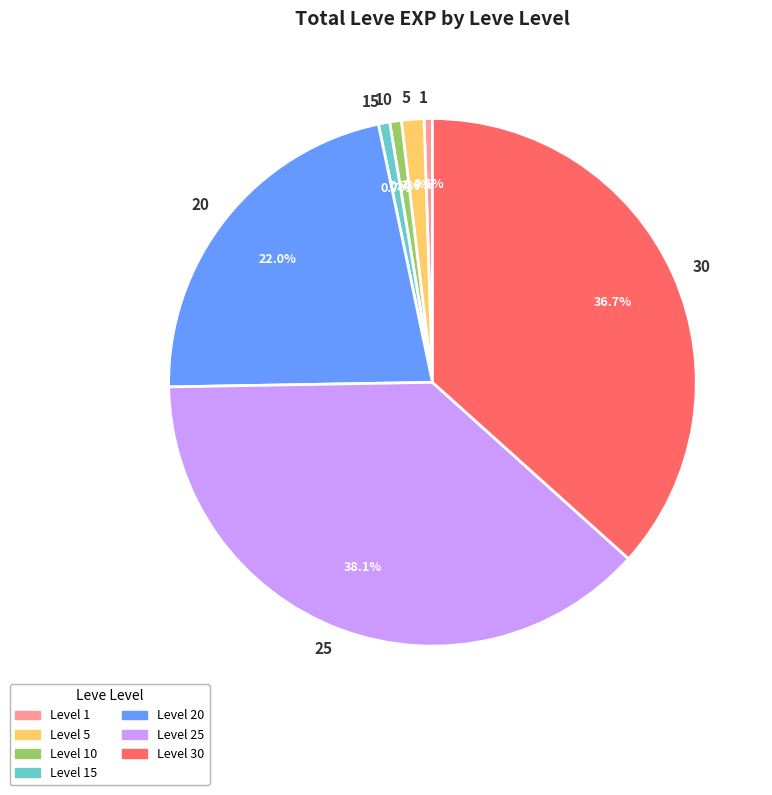

Between 20 and 15, which is larger?

20